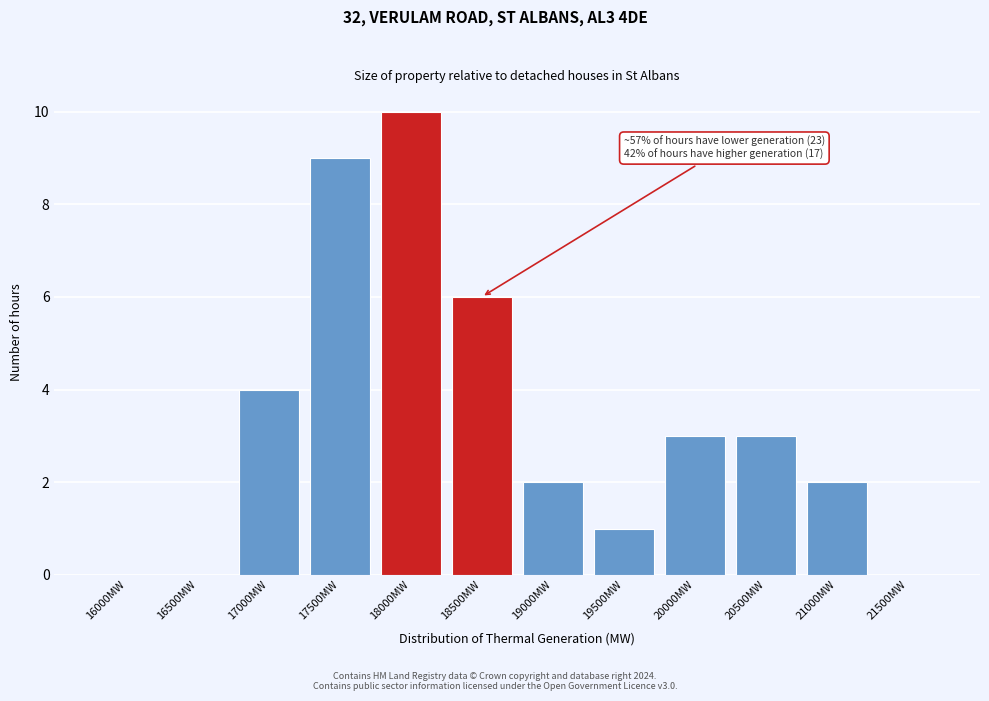

Reading left to right, transcribe all the data shown in this chart.

16000MW=0	16500MW=0	17000MW=4	17500MW=9	18000MW=10	18500MW=6	19000MW=2	19500MW=1	20000MW=3	20500MW=3	21000MW=2	21500MW=0